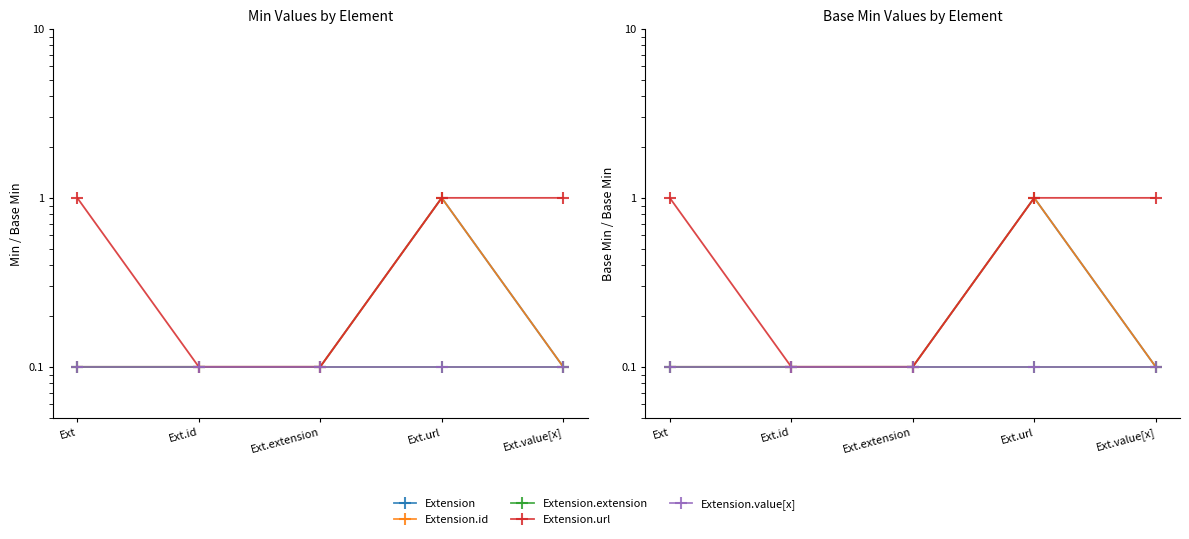

What is the approximate value of Extension.value[x] at Ext?

0.1